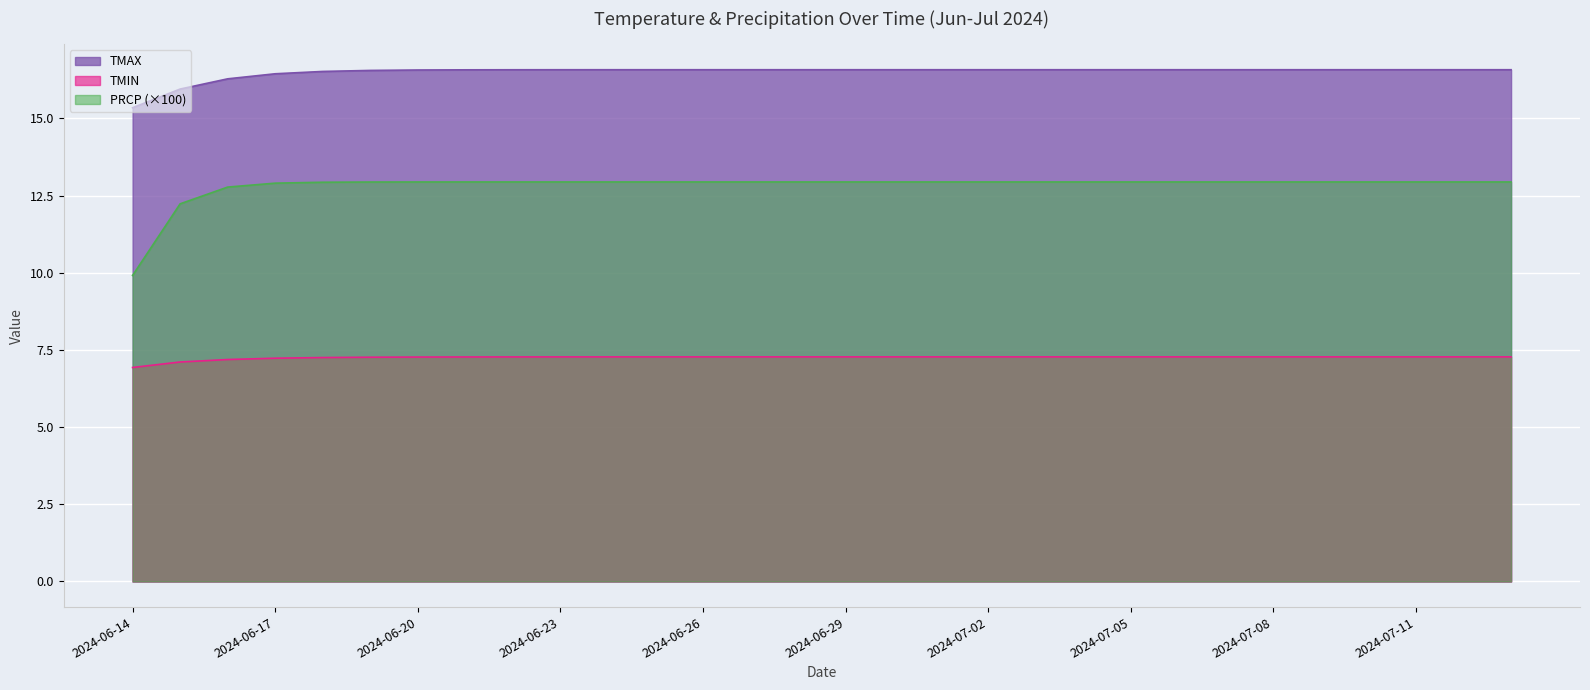

Between 2024-06-21 and 2024-06-22, which series saw the biggest shift?

TMAX